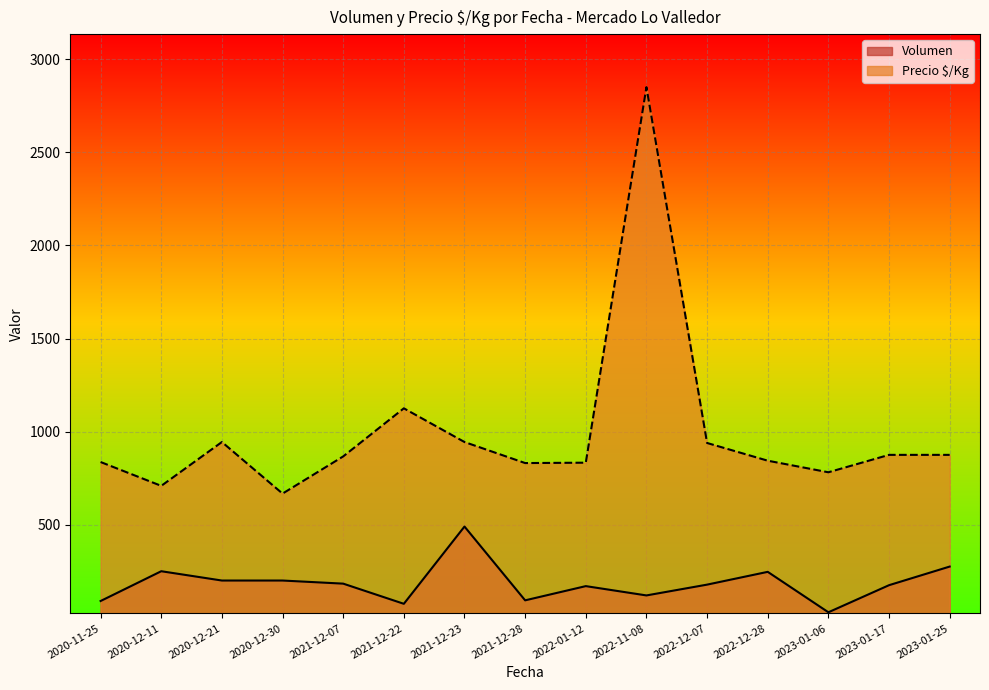

Which has a higher value, 2021-12-28 or 2023-01-06?

2021-12-28